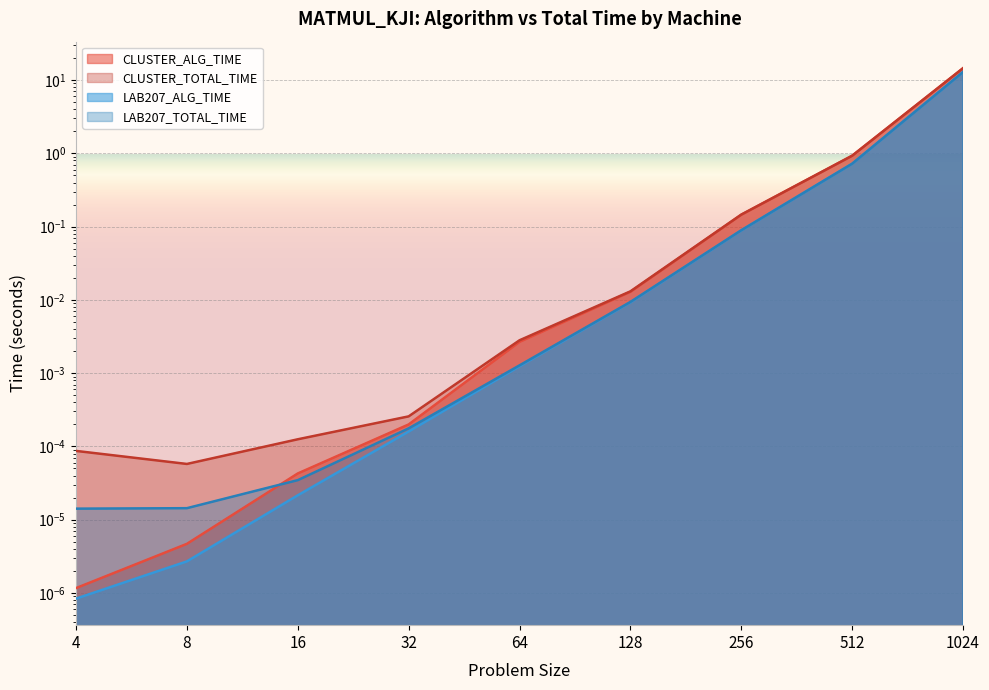

Reading left to right, list all the values displayed in this chart.

CLUSTER_ALG_TIME: 0.0	0.0	0.0	0.0	0.0	0.0	0.1	0.9	14.5
CLUSTER_TOTAL_TIME: 0.0	0.0	0.0	0.0	0.0	0.0	0.1	0.9	14.5
LAB207_ALG_TIME: 0.0	0.0	0.0	0.0	0.0	0.0	0.1	0.7	12.9
LAB207_TOTAL_TIME: 0.0	0.0	0.0	0.0	0.0	0.0	0.1	0.7	12.9